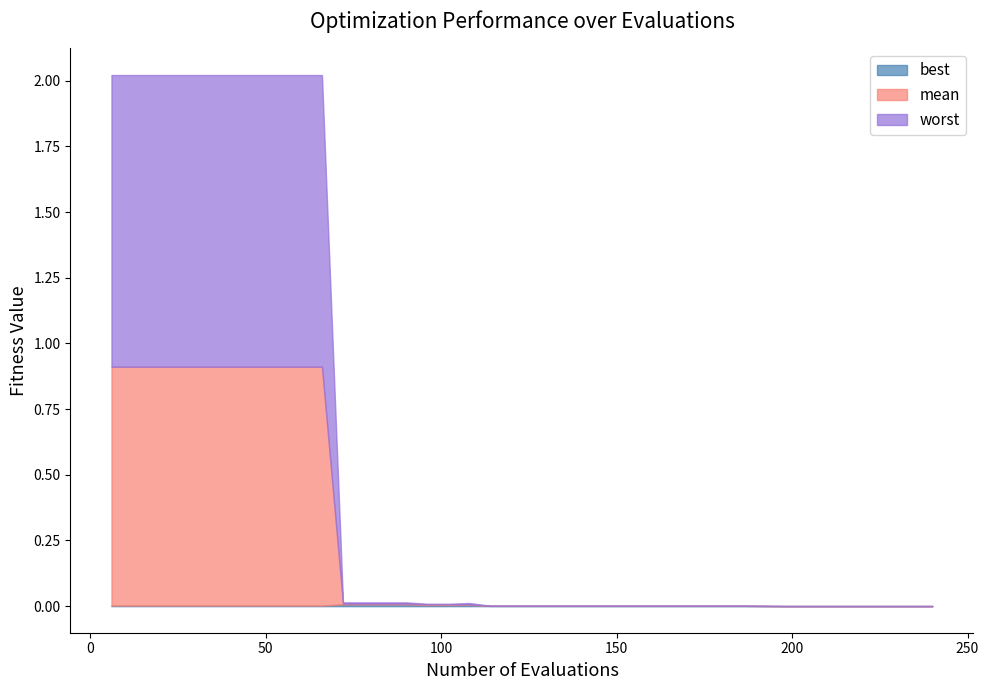

Which has a higher value, 12 or 1?

12